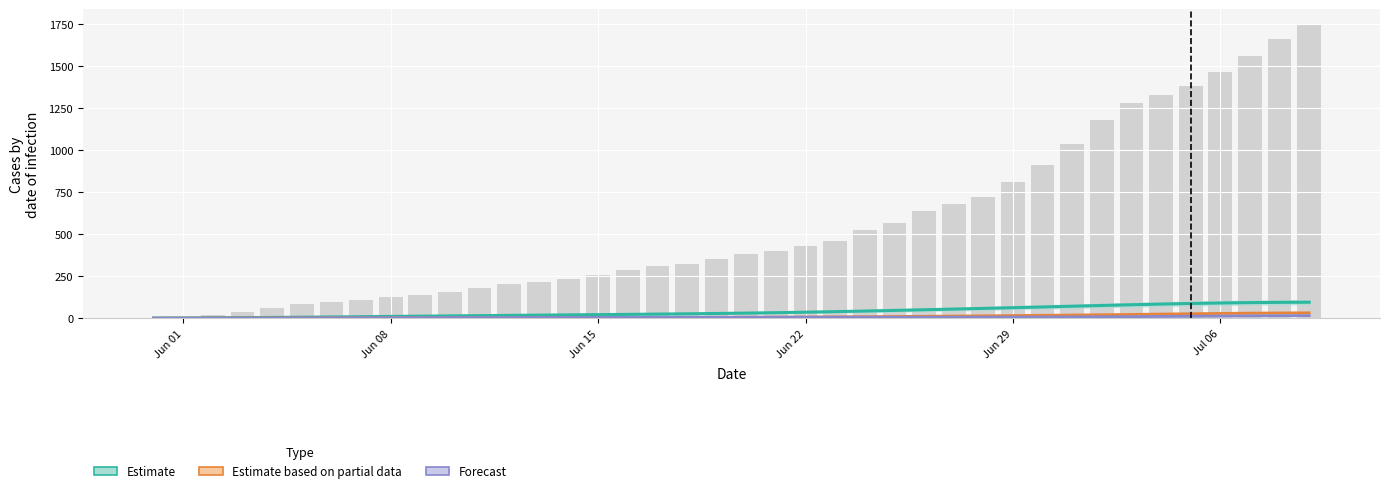

True or false: CH (total cases) has a value of 255.9 at 30.

False